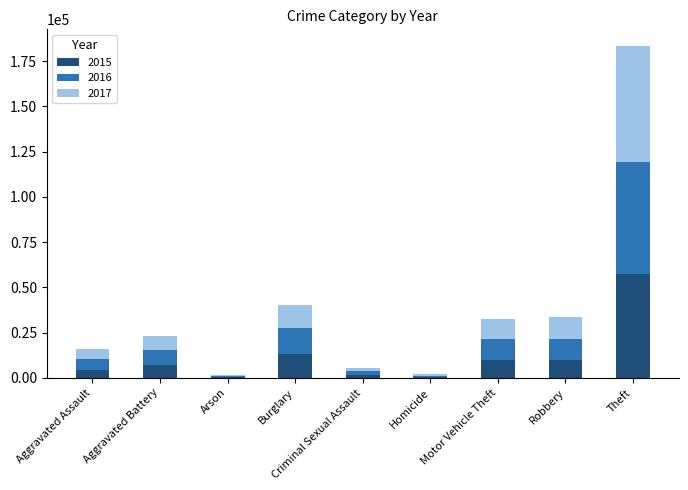

What is the total value across all series at Motor Vehicle Theft?

32734